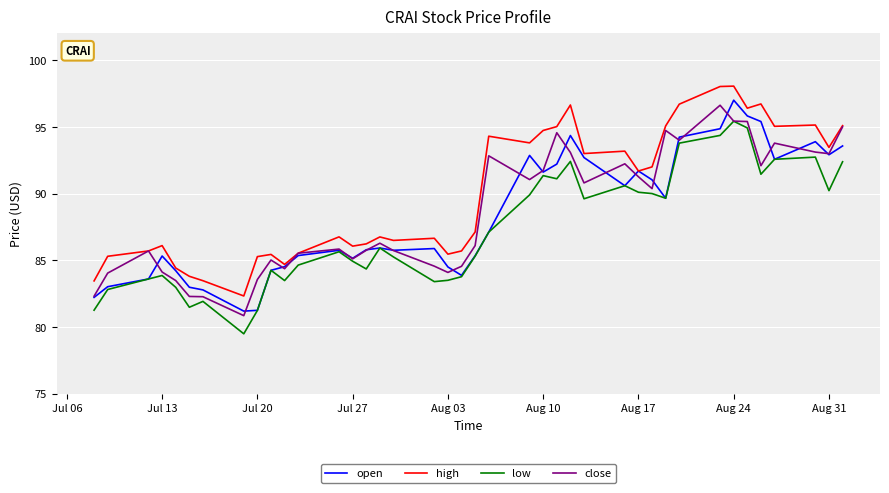

True or false: low and high intersect in this chart.

False